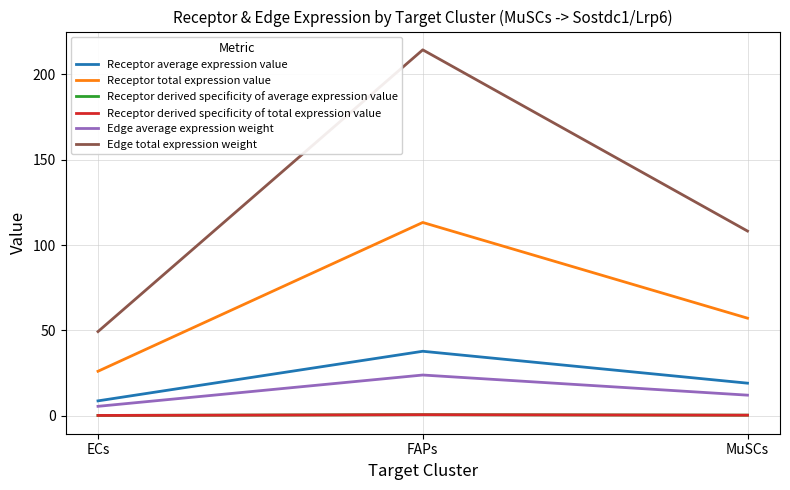

Which series changed the most between ECs and FAPs?

Edge total expression weight